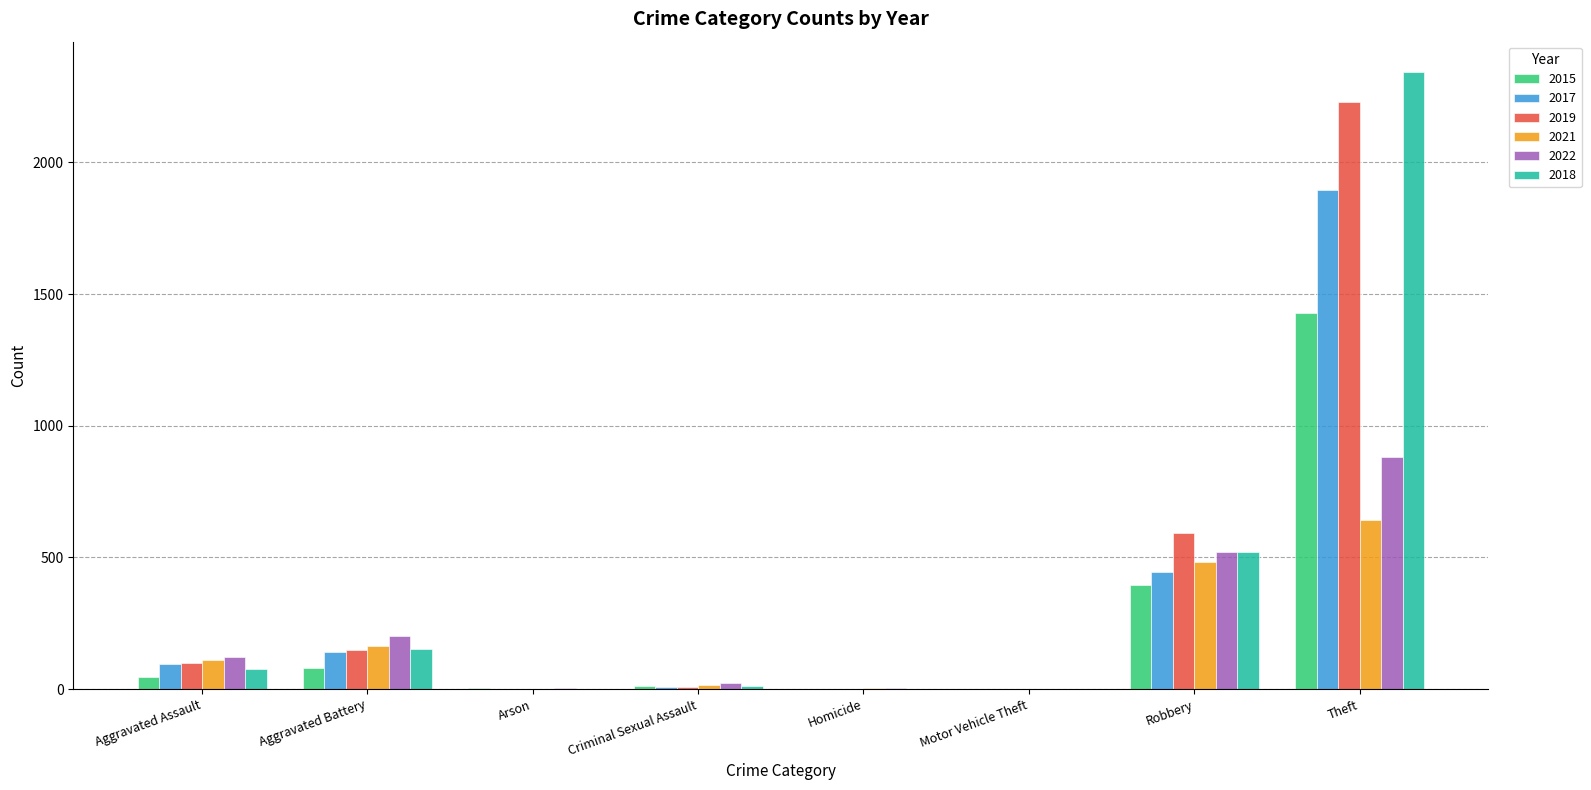

True or false: 2017 has a value of 1 at Homicide.

True